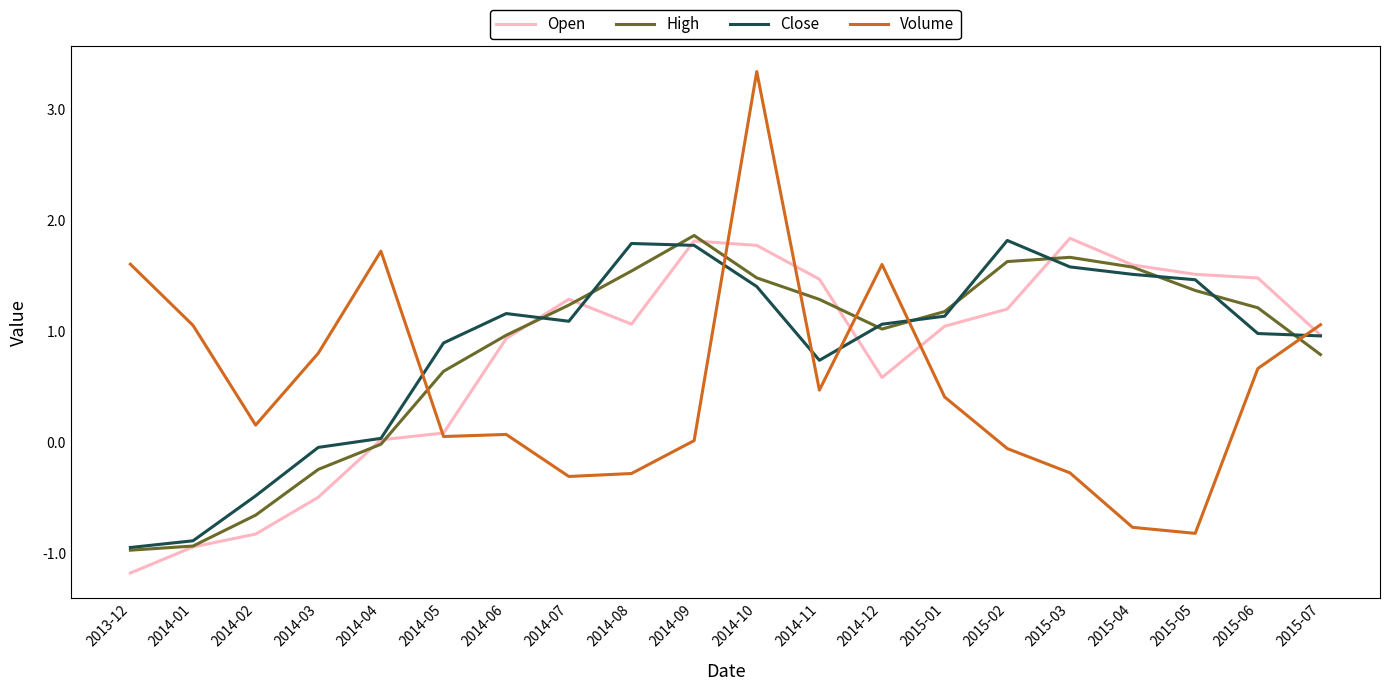

What is the highest value of the High series?

1.9